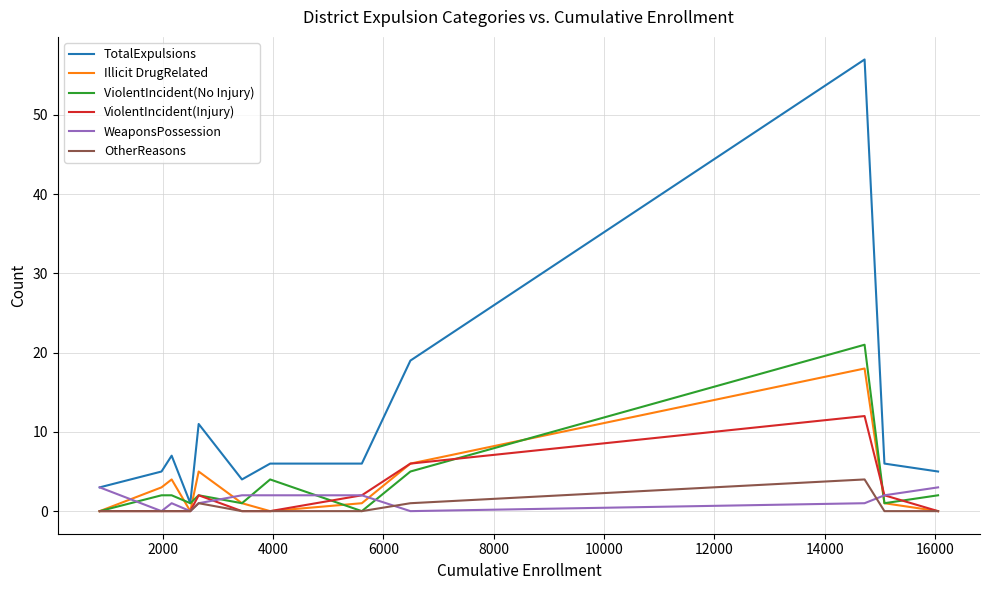

Which series has the largest total across all categories?

TotalExpulsions